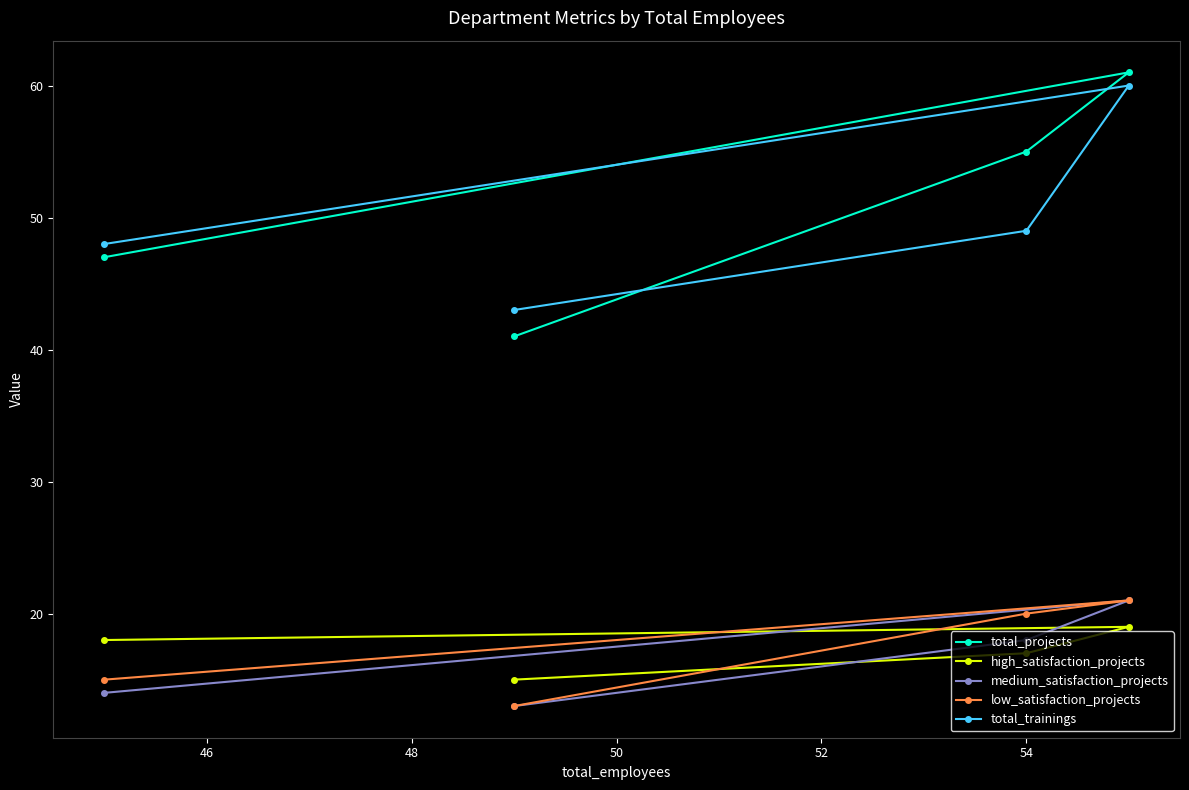

Does the chart have visible grid lines?

No